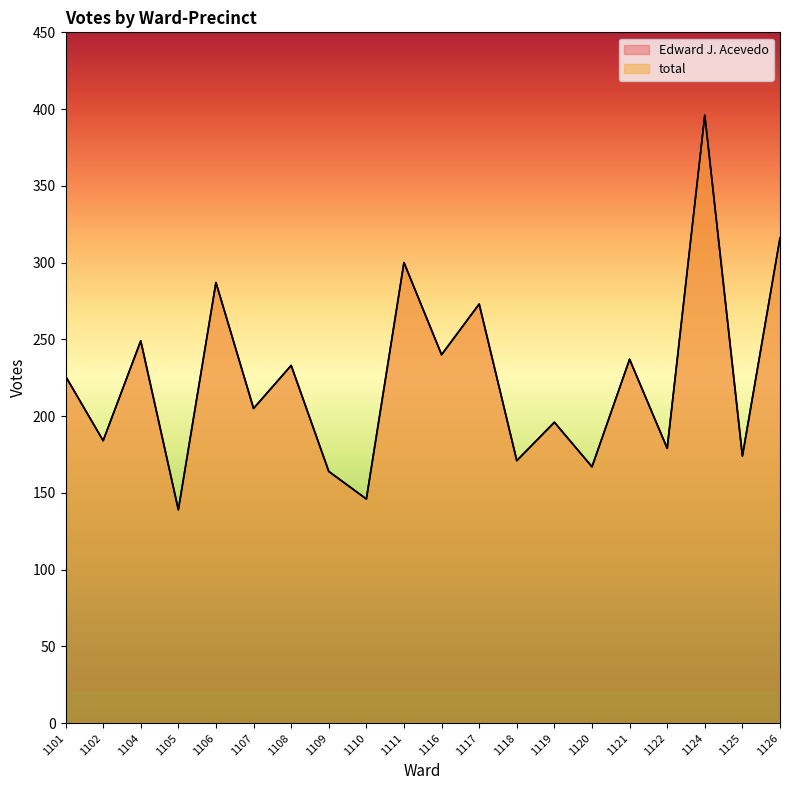

Rank the categories by total value from highest to lowest.

1124, 1126, 1111, 1106, 1117, 1104, 1116, 1121, 1108, 1101, 1107, 1119, 1102, 1122, 1125, 1118, 1120, 1109, 1110, 1105